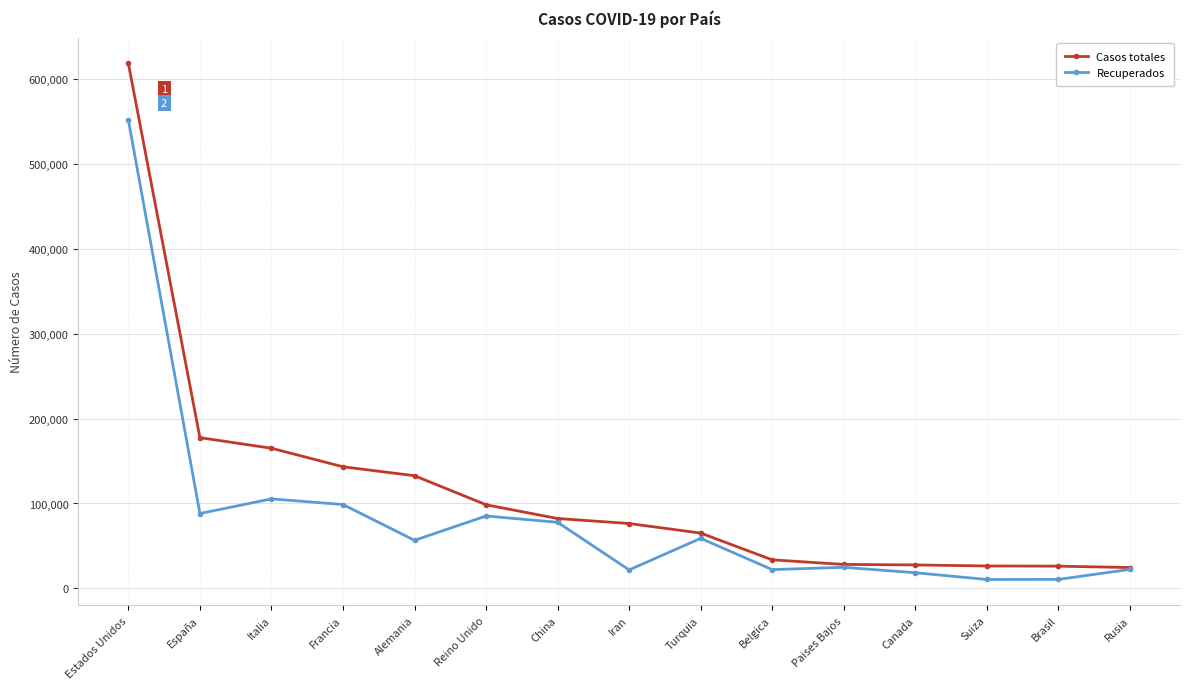

Rank the series at España from lowest to highest value.

Recuperados, Casos totales